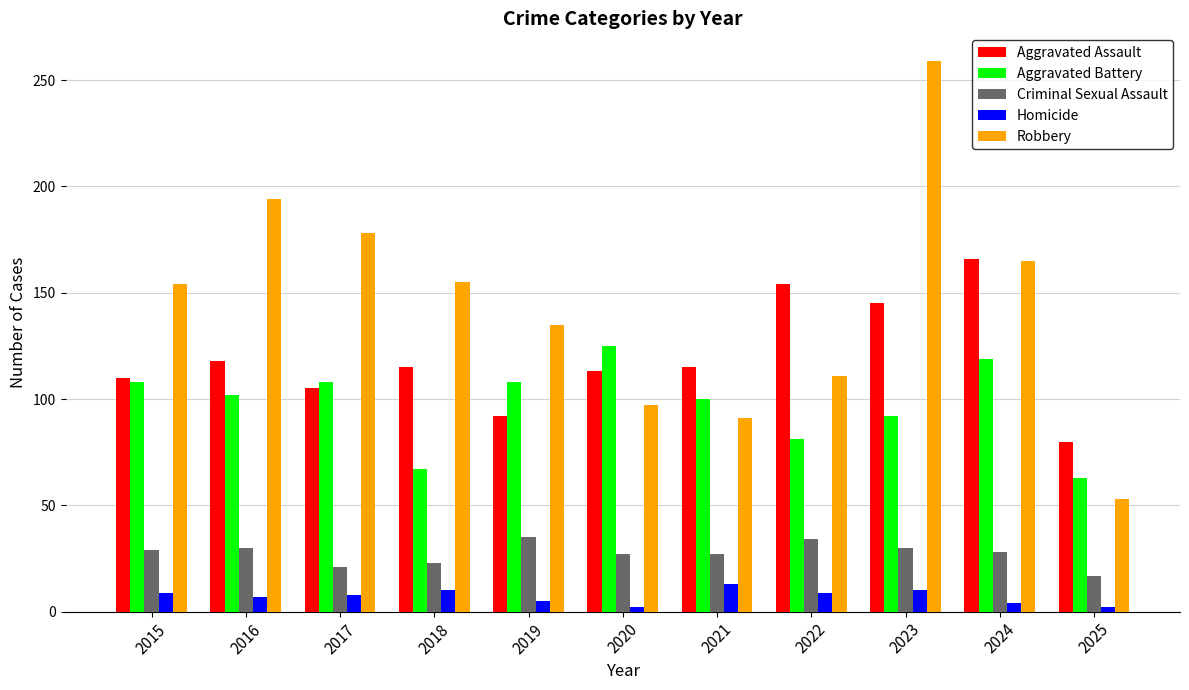

Which category has the highest value across all series?

2023